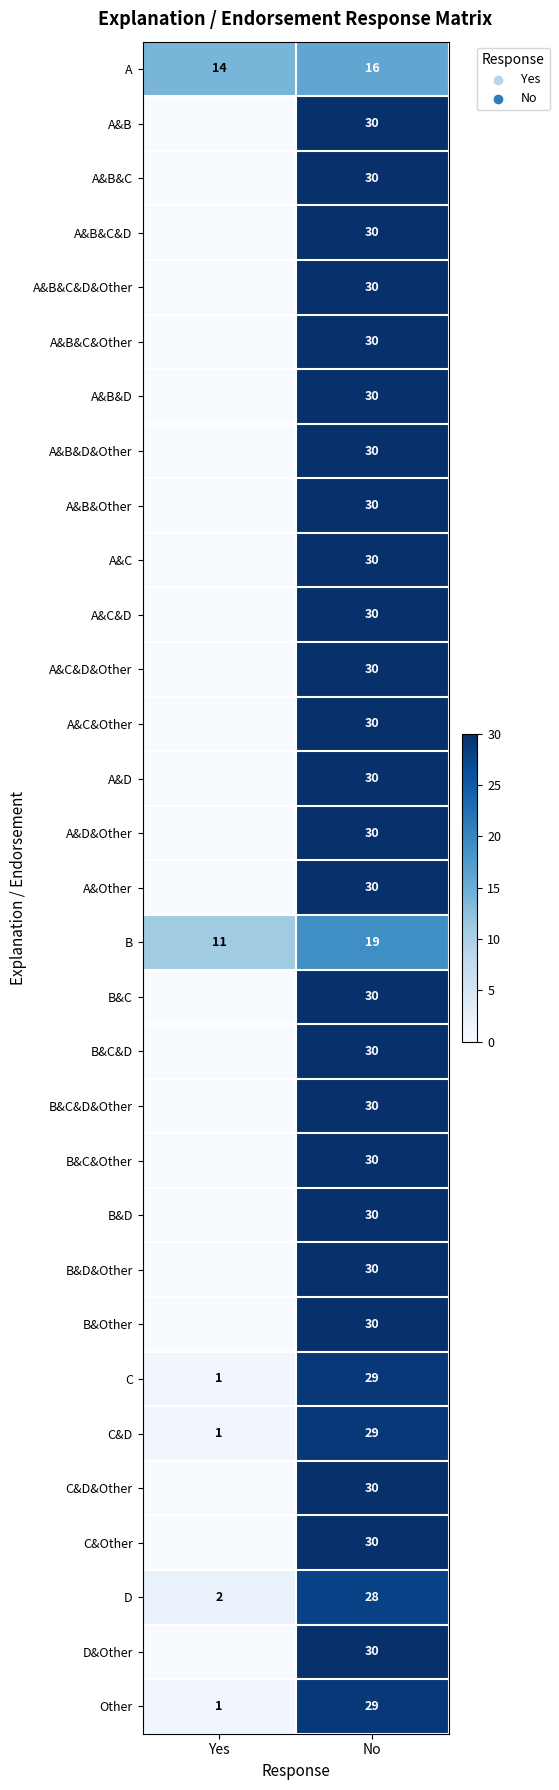

Rank the categories by D value from highest to lowest.

No, Yes